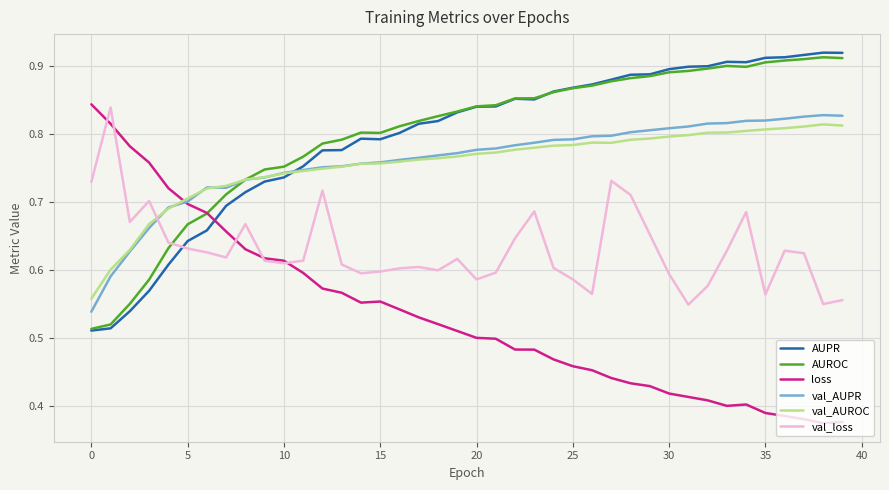

Which series has the largest range (max minus min)?

loss